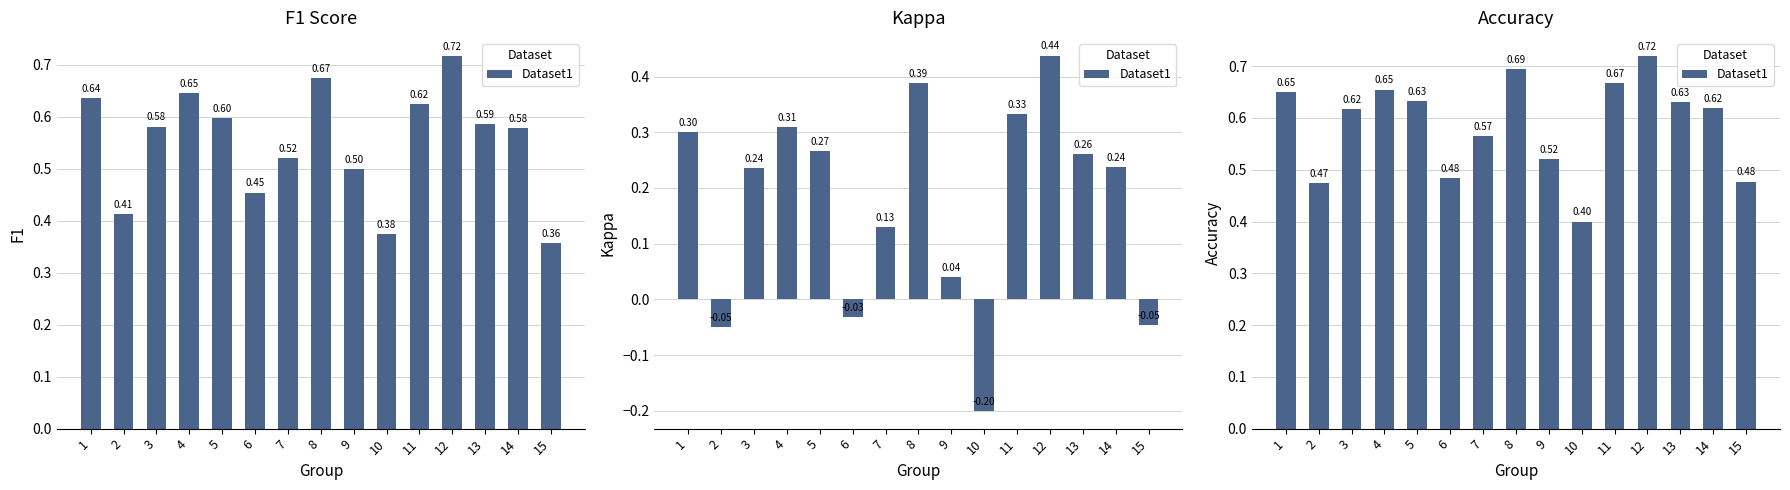

Which has a higher value, 9 or 15?

9